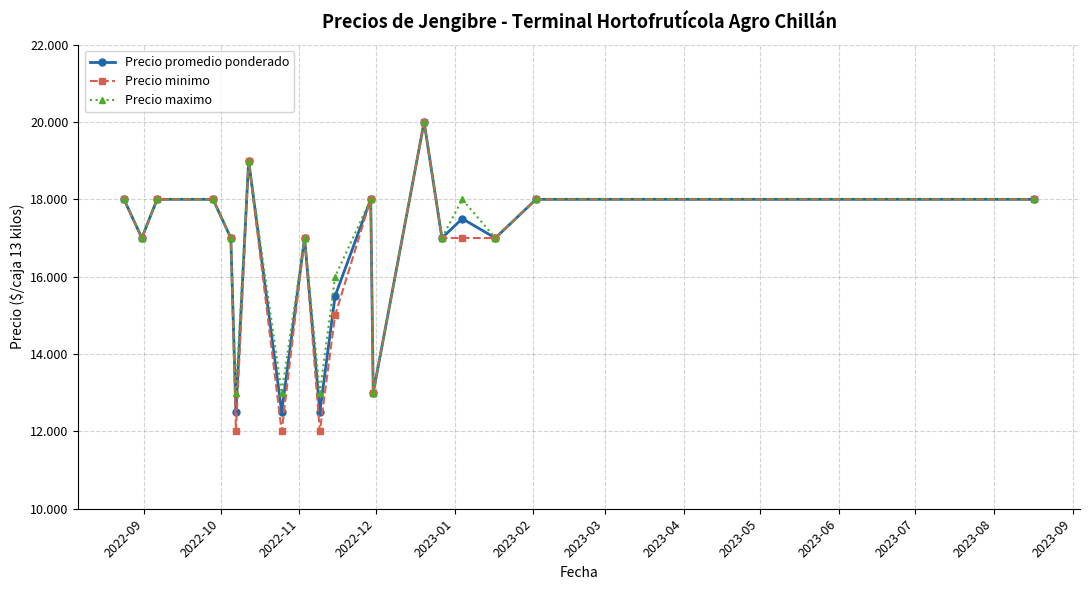

Reading right to left, what are all the values shown in this chart?

Precio promedio ponderado: 18000	18000	17000	17500	17000	20000	13000	18000	15500	12500	17000	12500	19000	12500	17000	18000	18000	17000	18000
Precio minimo: 18000	18000	17000	17000	17000	20000	13000	18000	15000	12000	17000	12000	19000	12000	17000	18000	18000	17000	18000
Precio maximo: 18000	18000	17000	18000	17000	20000	13000	18000	16000	13000	17000	13000	19000	13000	17000	18000	18000	17000	18000